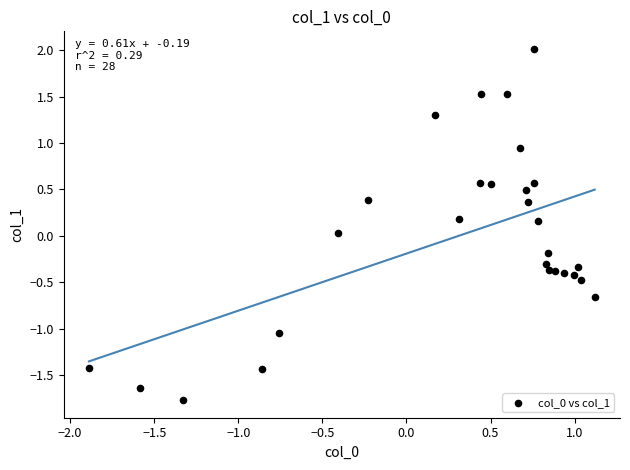

What is the range of Y values (max minus min)?

3.8